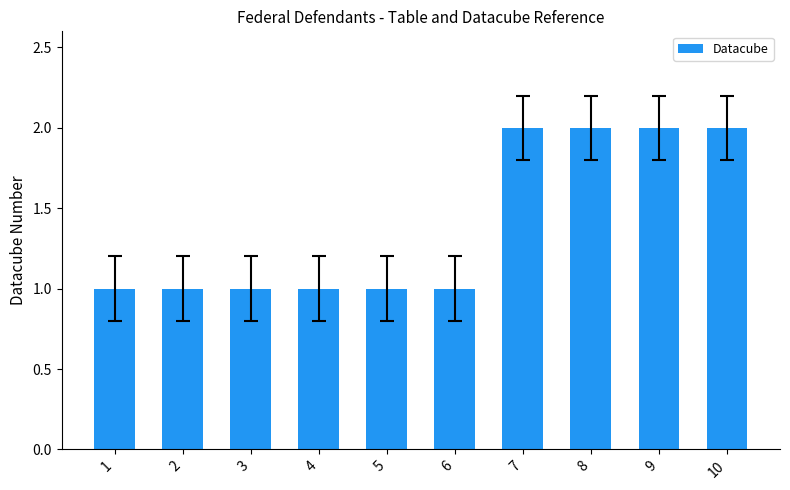

What is the ratio of the value at 8 to the value at 7?

1.0